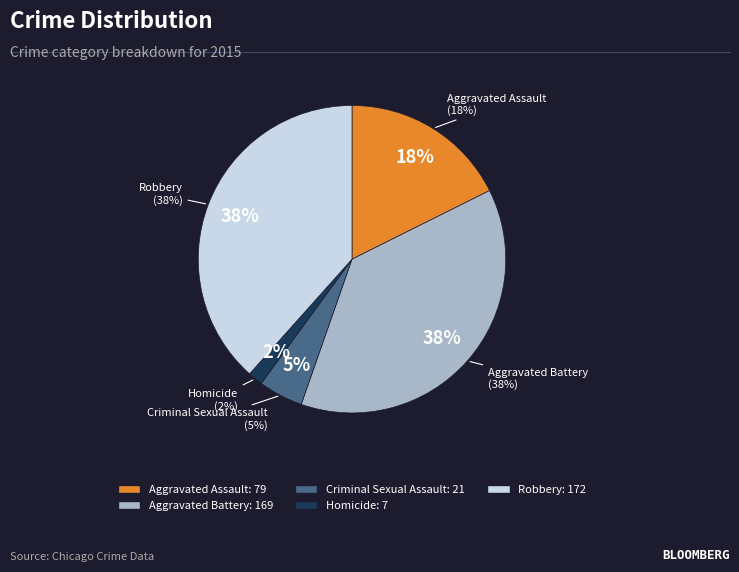

What portion of the pie excludes Homicide?

98.4%